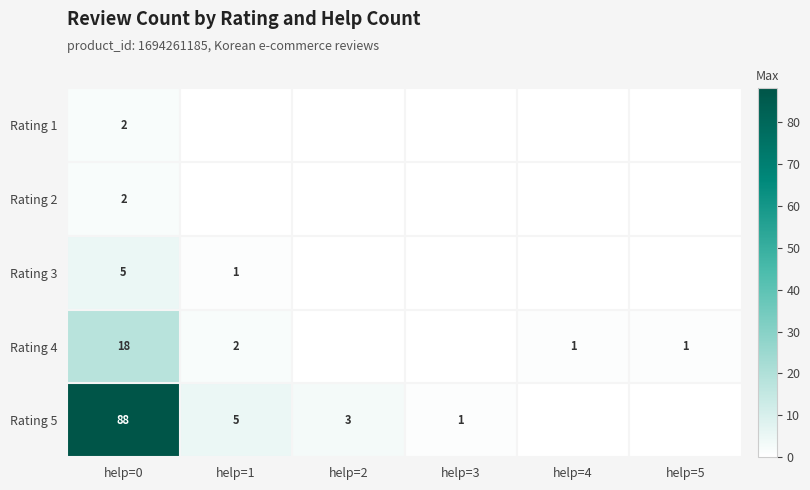

The Rating 3 series shows 5 at help=0. True or false?

True